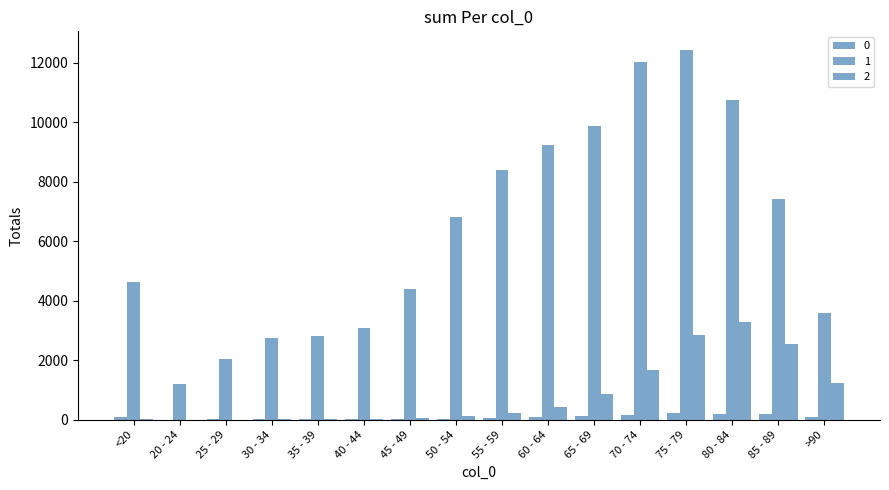

Count the number of data series in this chart.

3